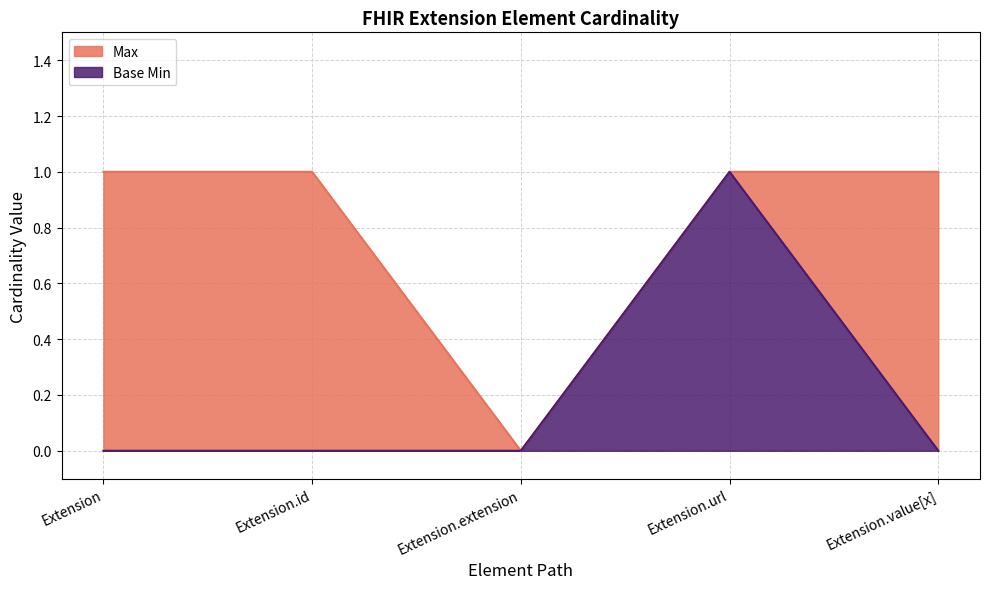

True or false: Max has more than 0 interior local peaks.

False